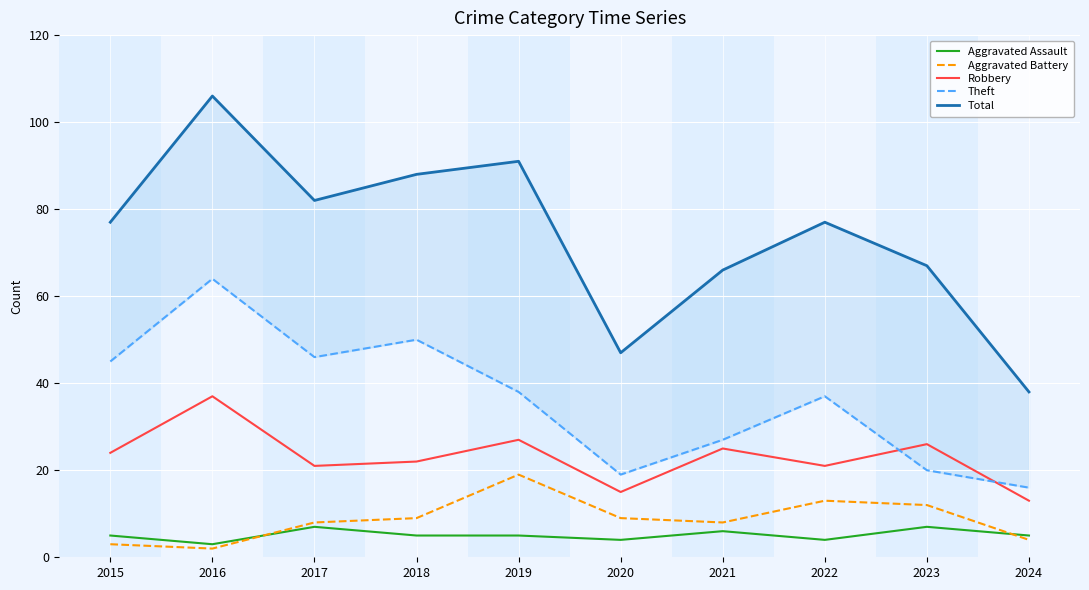

Count the number of data series in this chart.

5